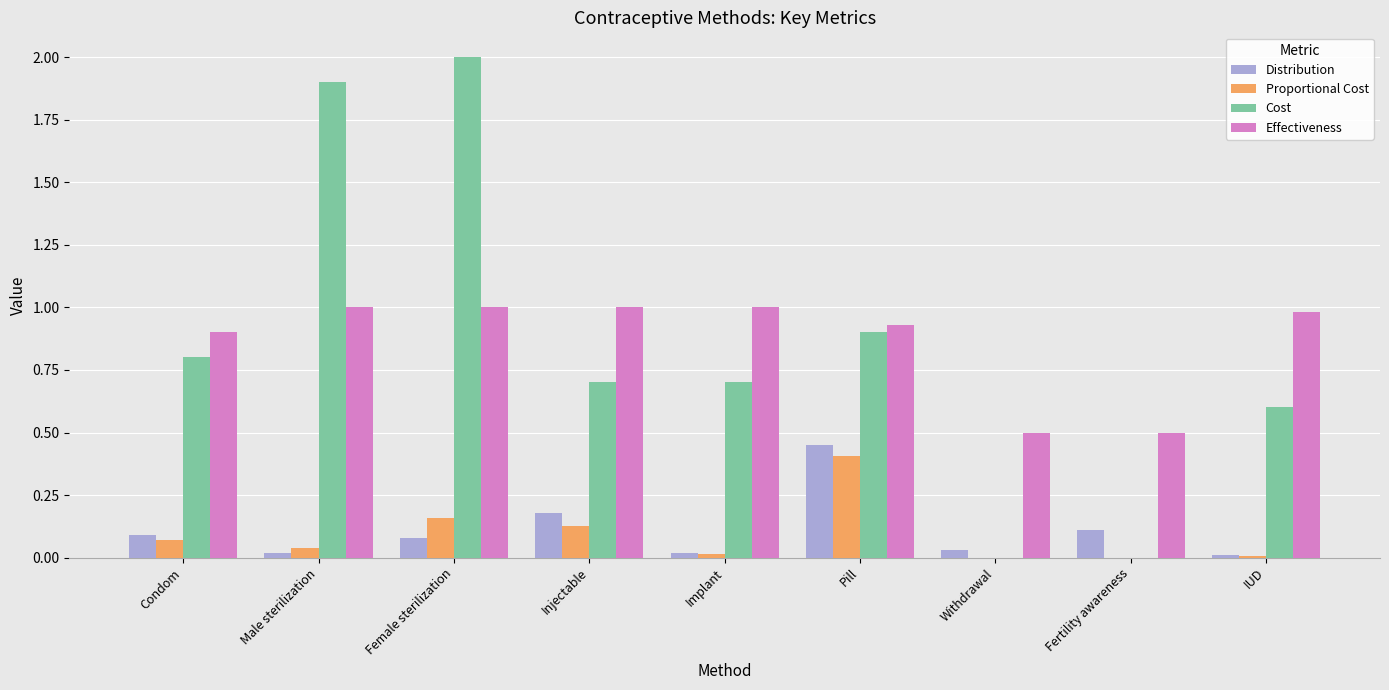

At which category is the sum across all series the highest?

Female sterilization